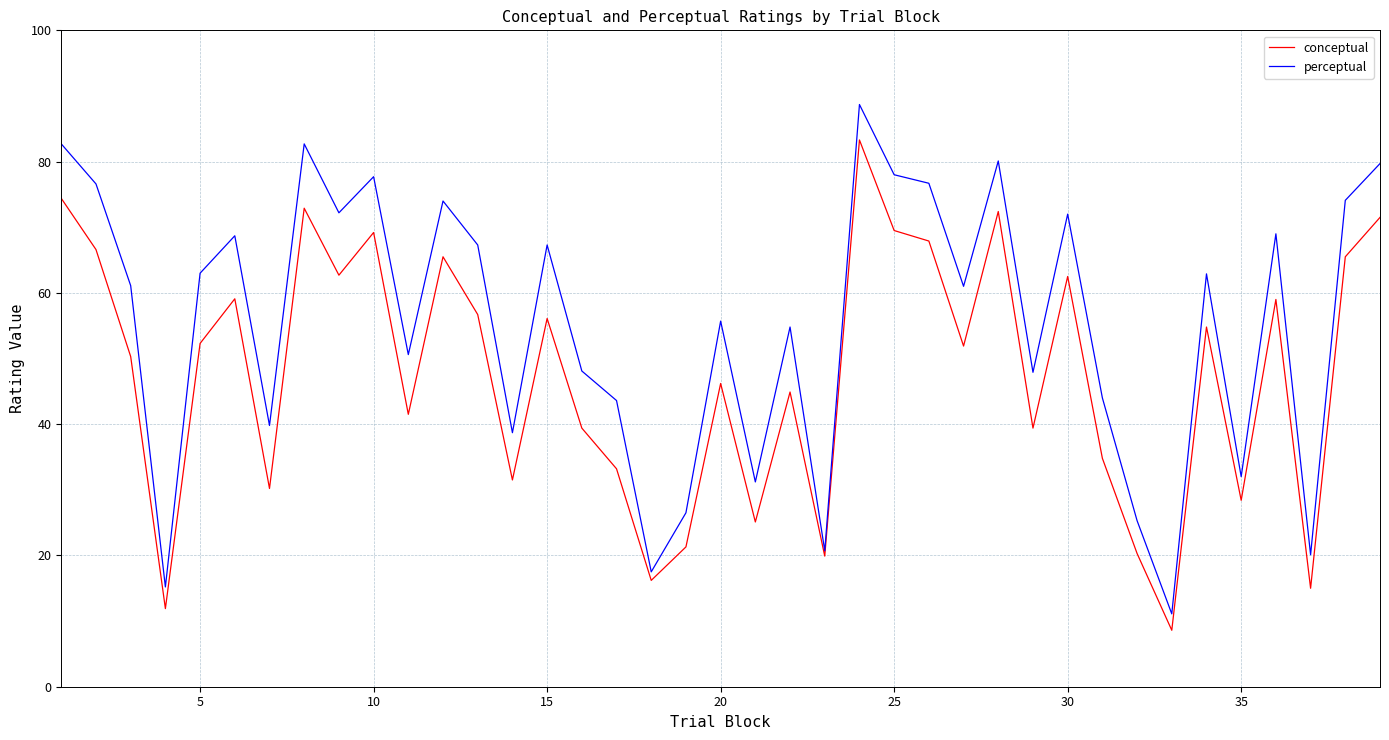

How many lines are shown in the chart?

2